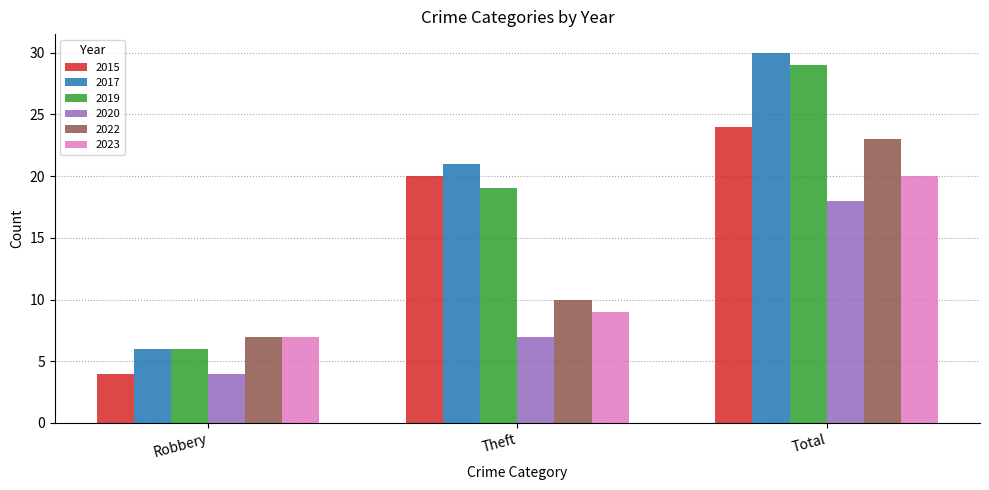

What is the label of the 1st bar from the right?

Total